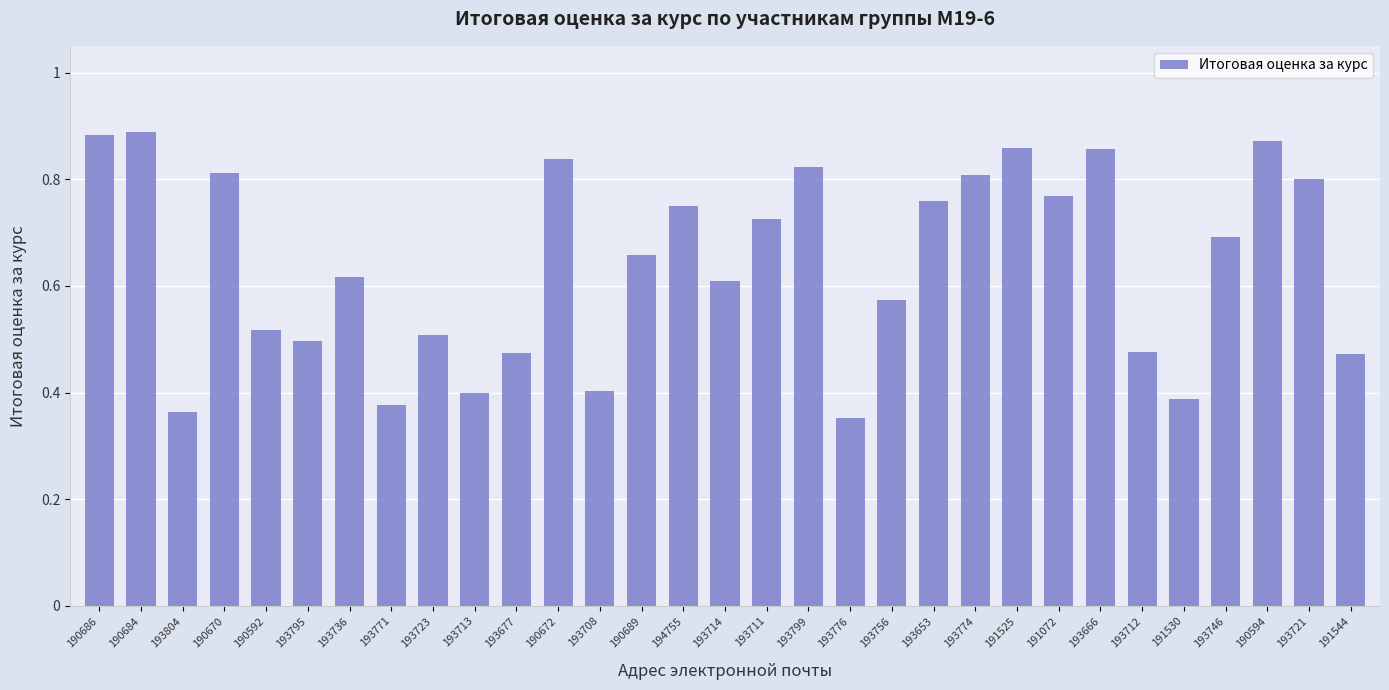

At which label is the value closest to 0?

193776